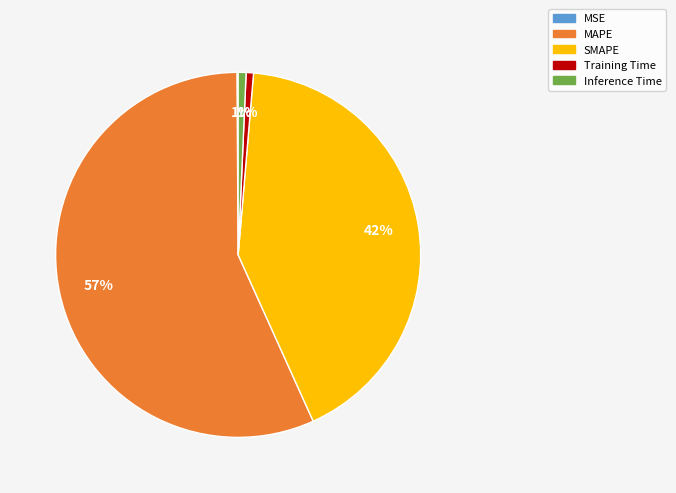

Is Inference Time the majority of the pie?

No